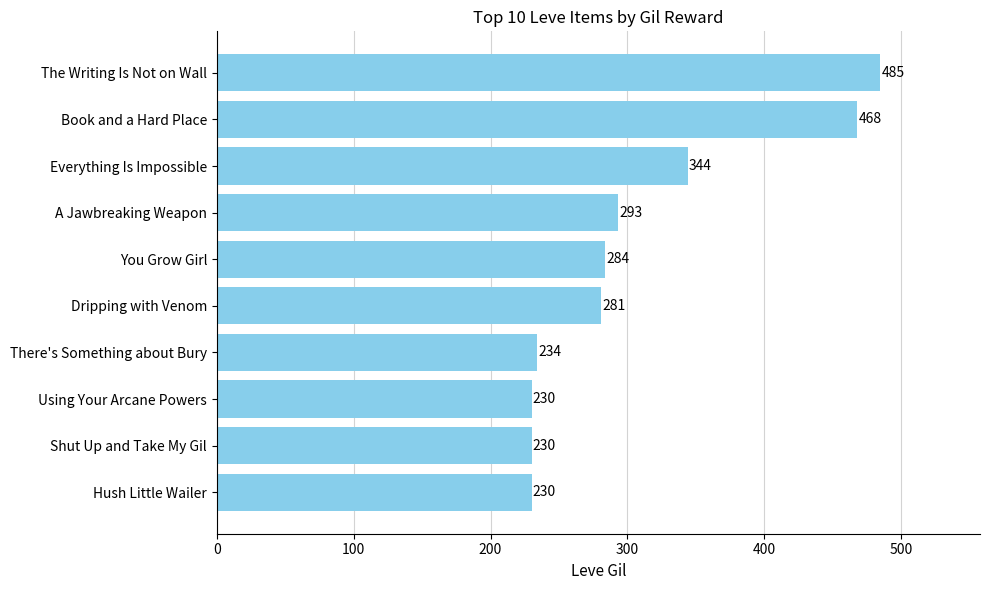

Is it true that the value at Shut Up and Take My Gil is 75?

False